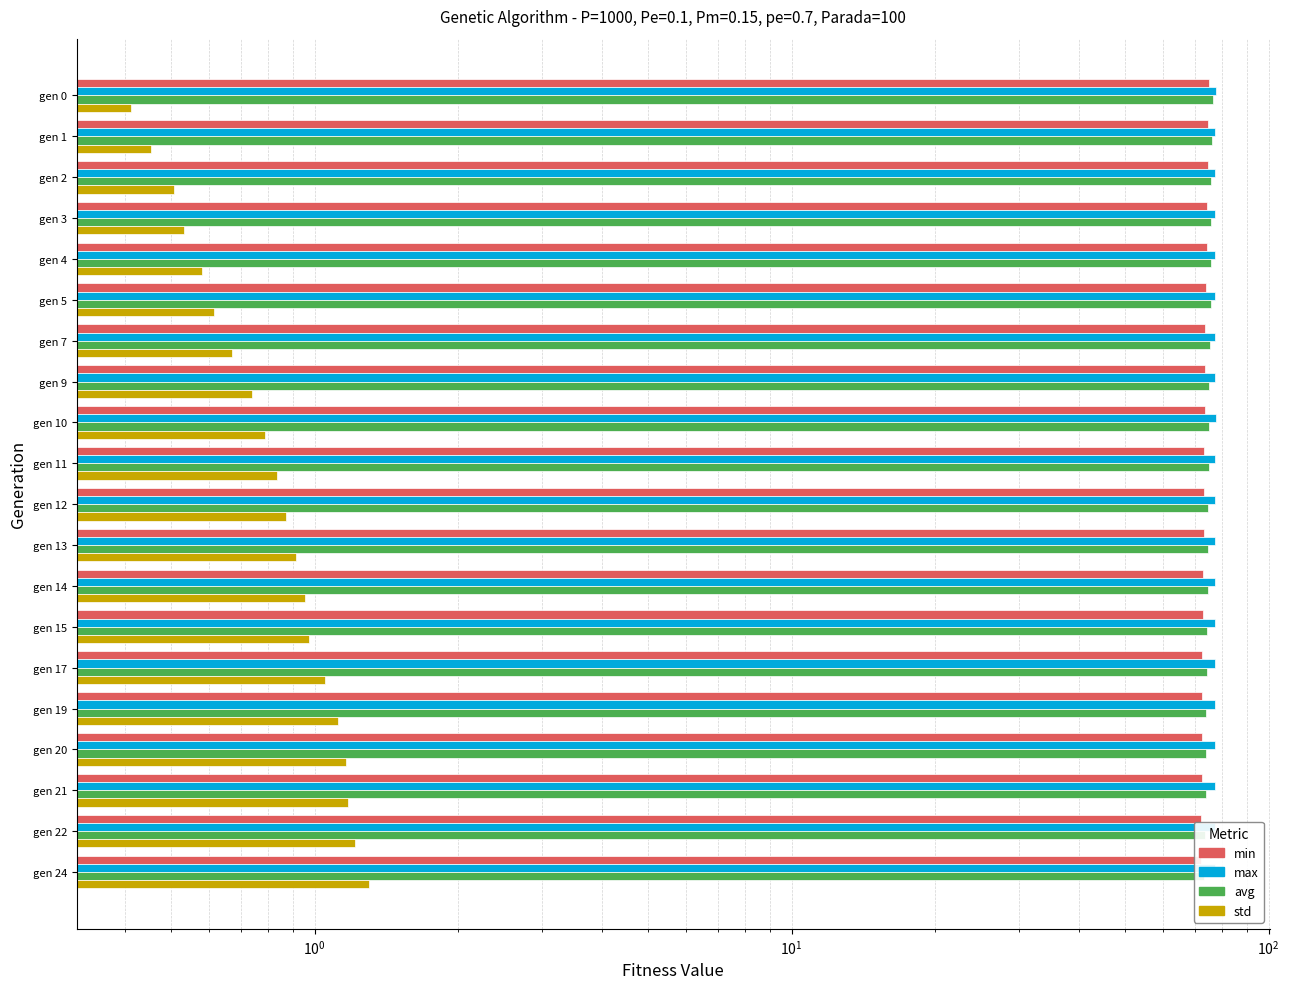

What is the greatest value displayed?

77.5